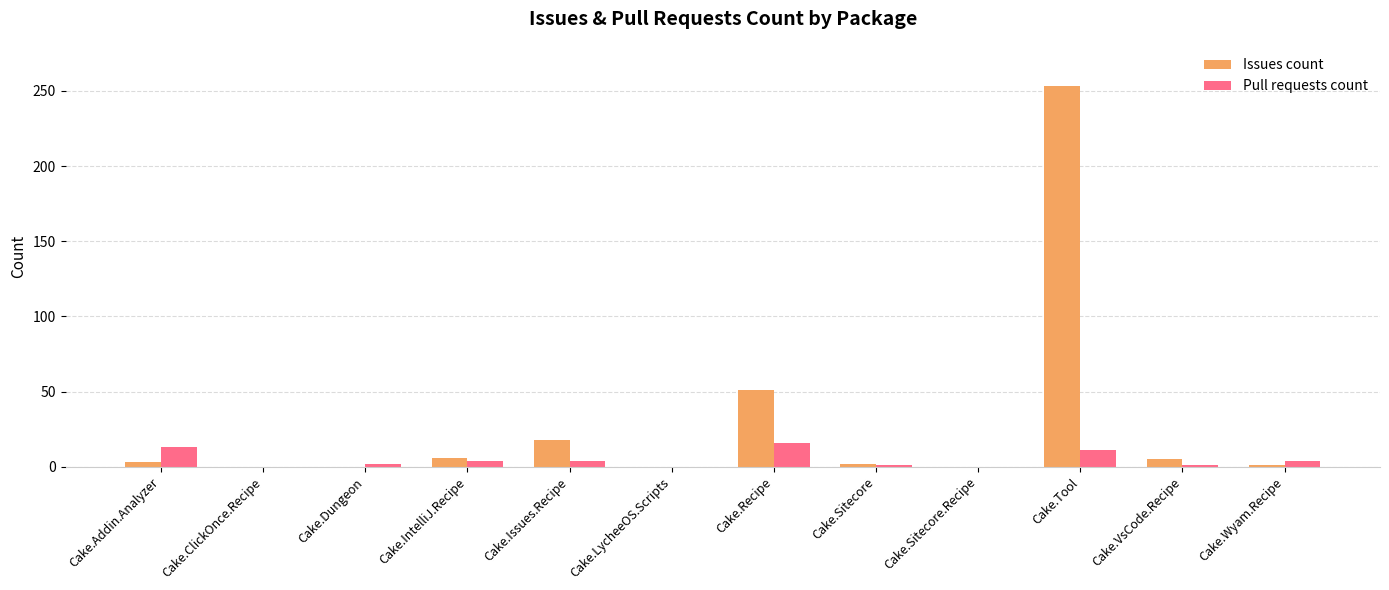

What is the sum of all Pull requests count values?

56